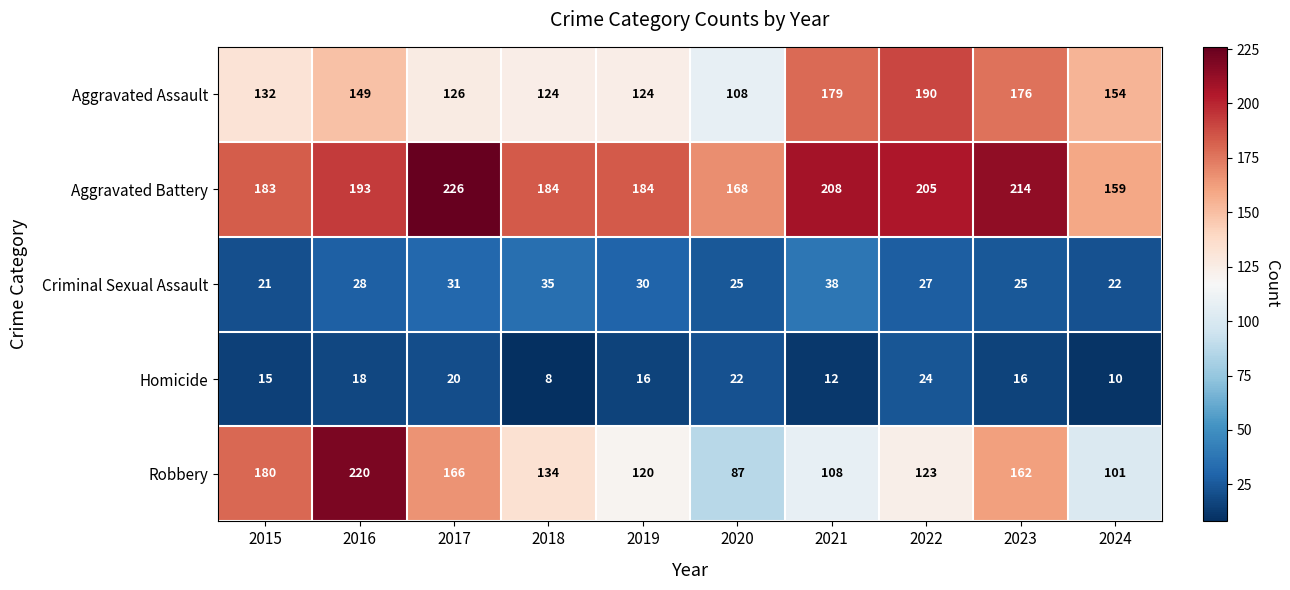

List the series in order of their peak value, lowest first.

Homicide, Criminal Sexual Assault, Aggravated Assault, Robbery, Aggravated Battery